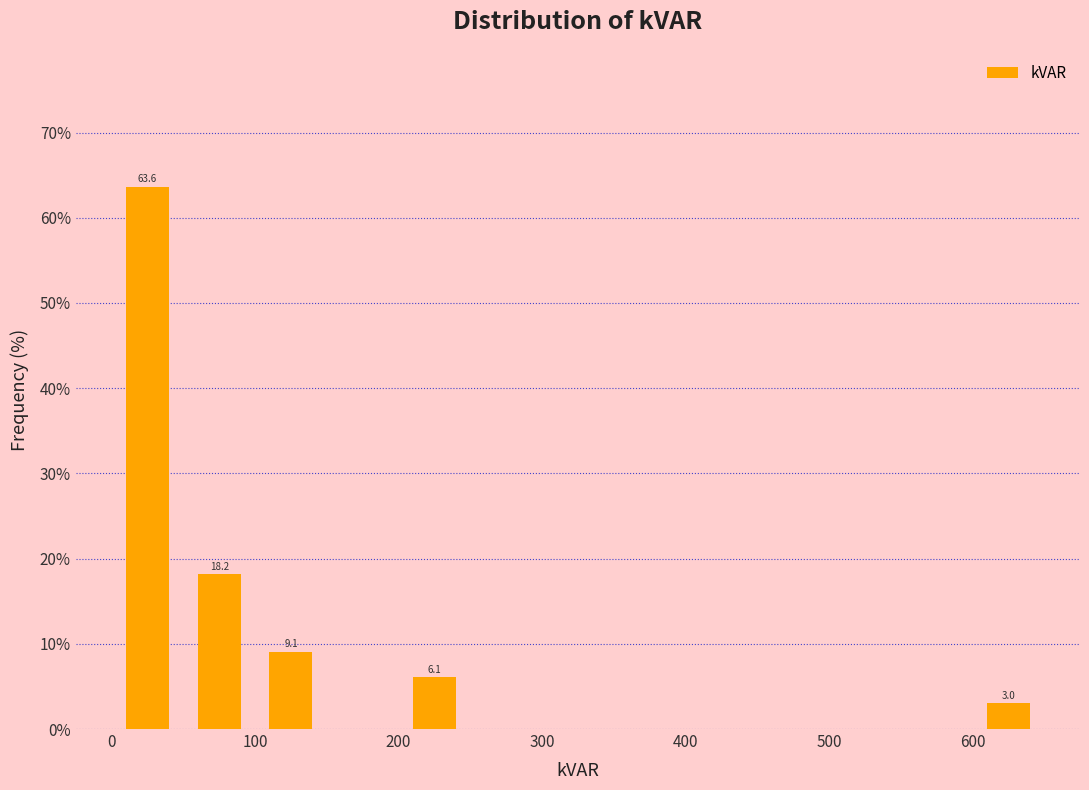

Over which range of the x-axis is the bar tallest?

0 to 50